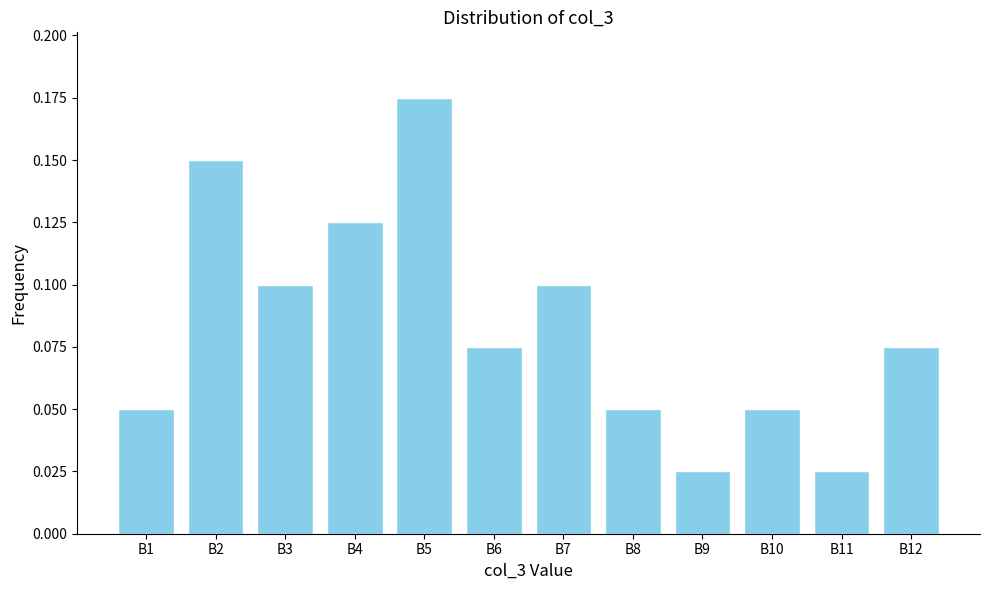

What is the sum of the values at B5 and B3?

0.3